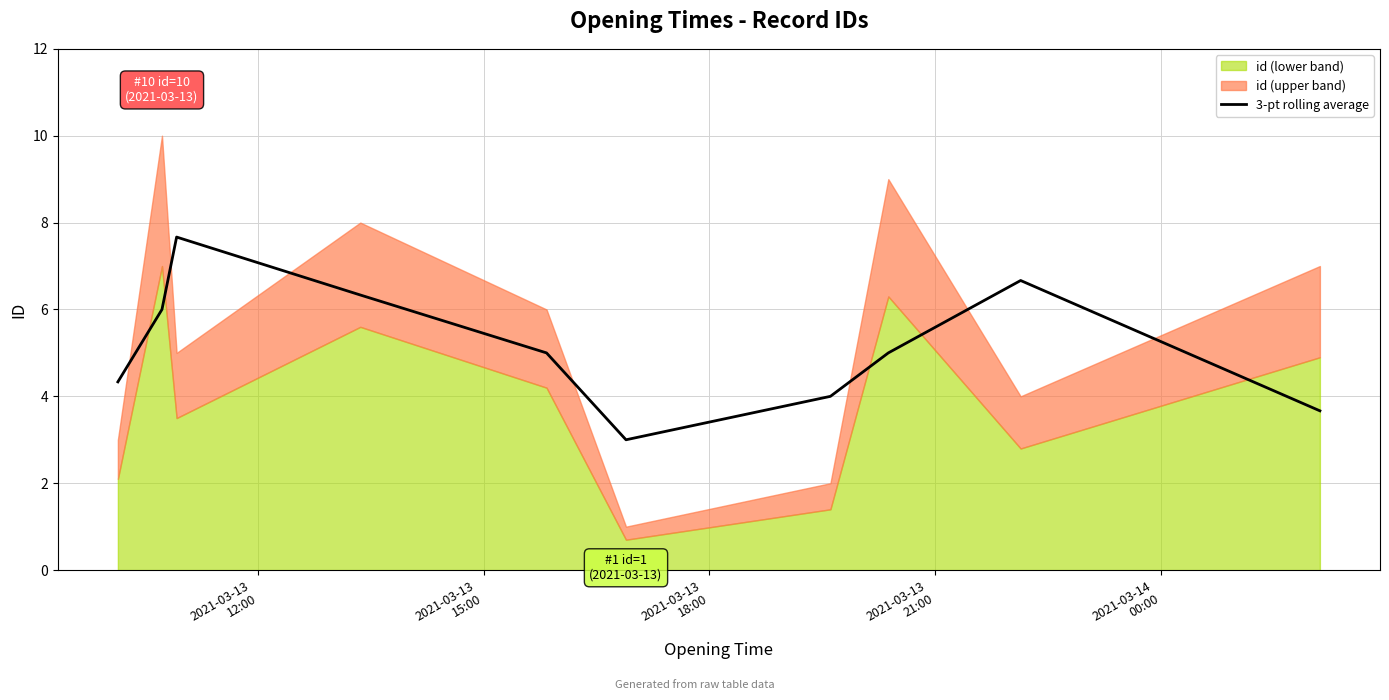

How many data points are less than 5?

5